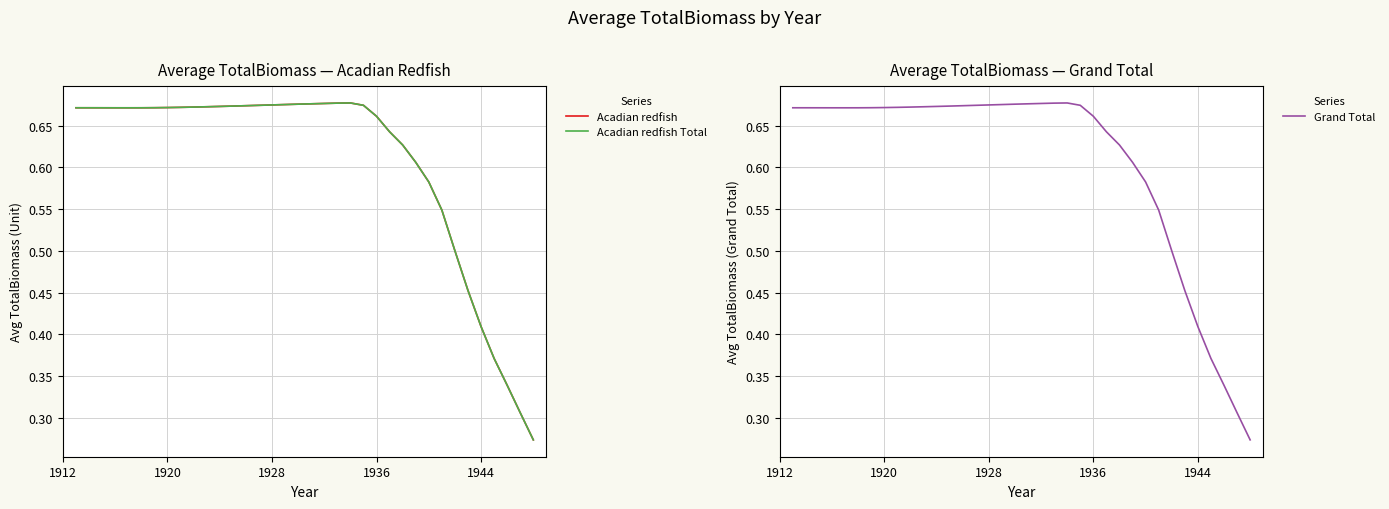

Reading left to right, transcribe all the data shown in this chart.

Acadian redfish: 0.7	0.7	0.7	0.7	0.7	0.7	0.7	0.7	0.7	0.7	0.7	0.7	0.7	0.7	0.7	0.7	0.7	0.7	0.7	0.7	0.7	0.7	0.7	0.7	0.6	0.6	0.6	0.6	0.5	0.5	0.5	0.4	0.4	0.3	0.3	0.3
Acadian redfish Total: 0.7	0.7	0.7	0.7	0.7	0.7	0.7	0.7	0.7	0.7	0.7	0.7	0.7	0.7	0.7	0.7	0.7	0.7	0.7	0.7	0.7	0.7	0.7	0.7	0.6	0.6	0.6	0.6	0.5	0.5	0.5	0.4	0.4	0.3	0.3	0.3
Grand Total: 0.7	0.7	0.7	0.7	0.7	0.7	0.7	0.7	0.7	0.7	0.7	0.7	0.7	0.7	0.7	0.7	0.7	0.7	0.7	0.7	0.7	0.7	0.7	0.7	0.6	0.6	0.6	0.6	0.5	0.5	0.5	0.4	0.4	0.3	0.3	0.3